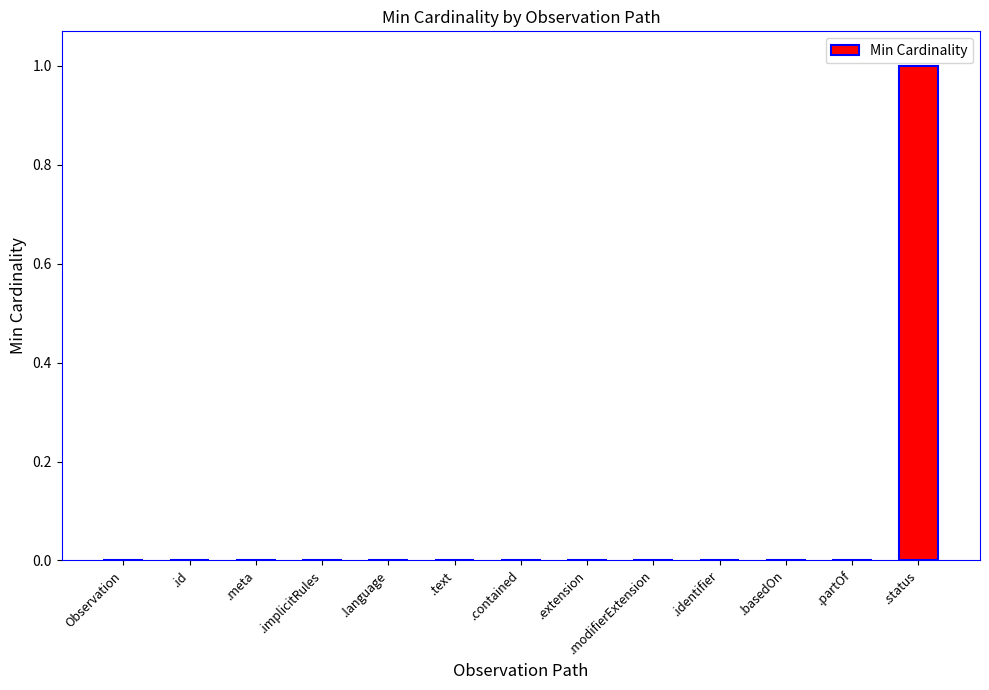

Which label corresponds to the largest value in the chart?

.status